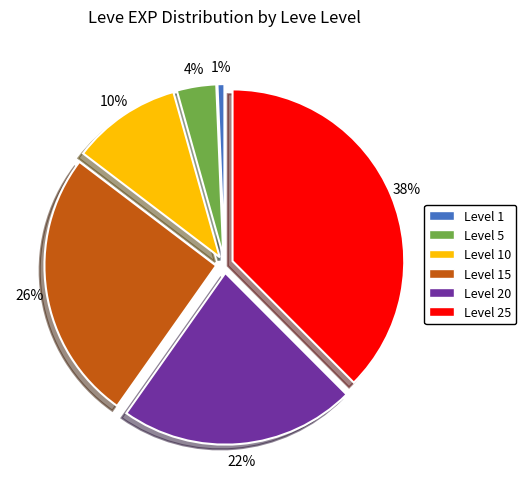

How many segments does this pie chart have?

6